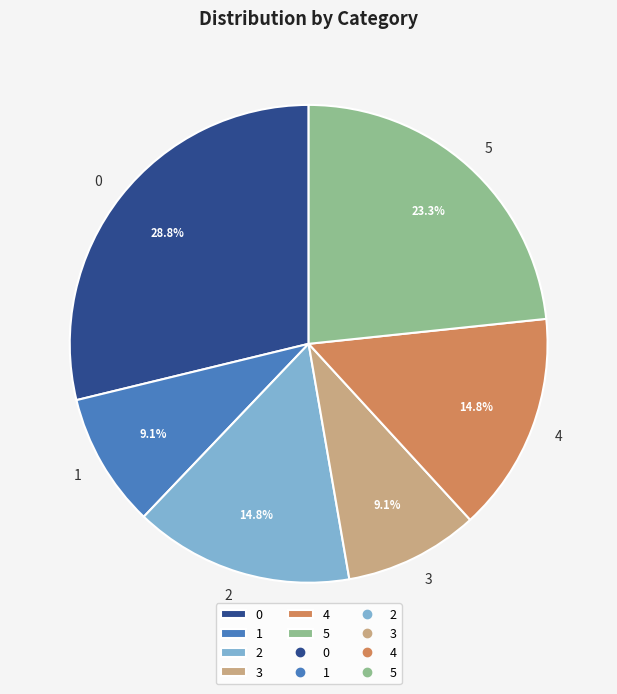

Combined, what portion of the pie is 5 and 1?

32.4%